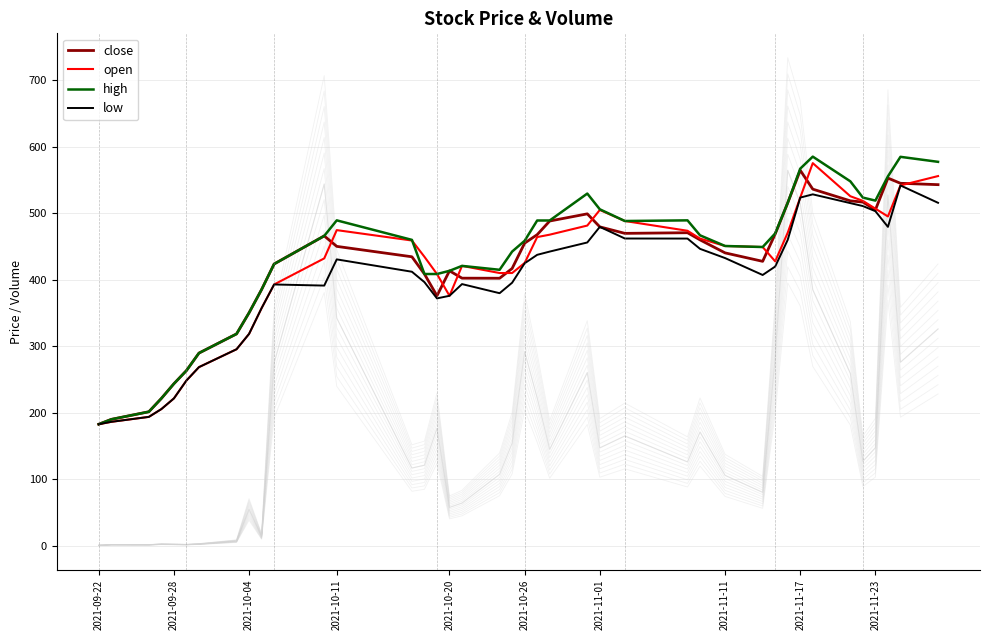

The open series shows 319.7 at 2021-09-22. True or false?

False